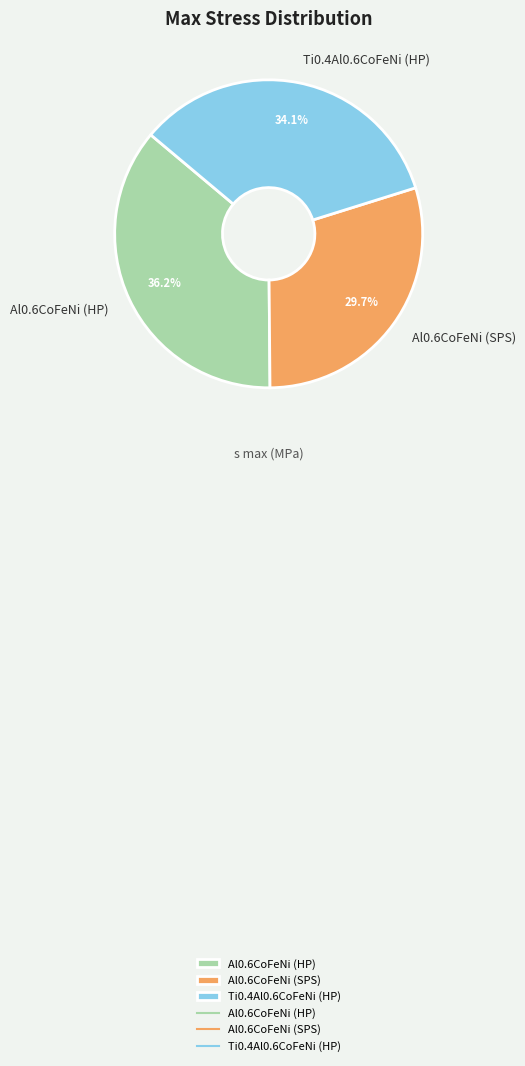

Is it true that Ti0.4Al0.6CoFeNi (HP) is 25% of the pie?

False